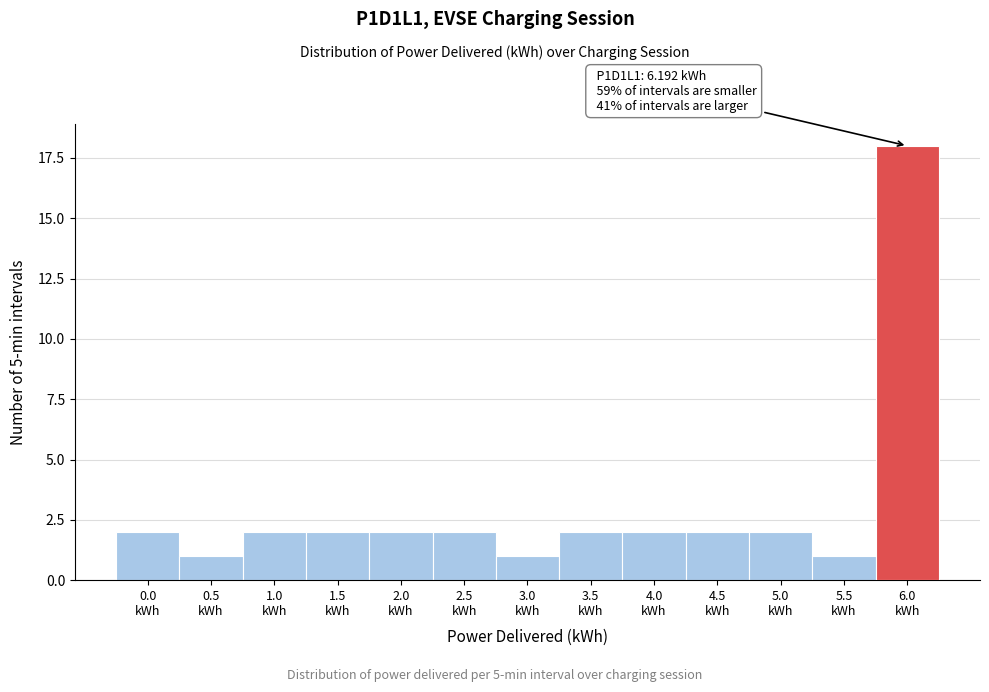

Reading left to right, extract all data points from this chart.

2	1	2	2	2	2	1	2	2	2	2	1	18